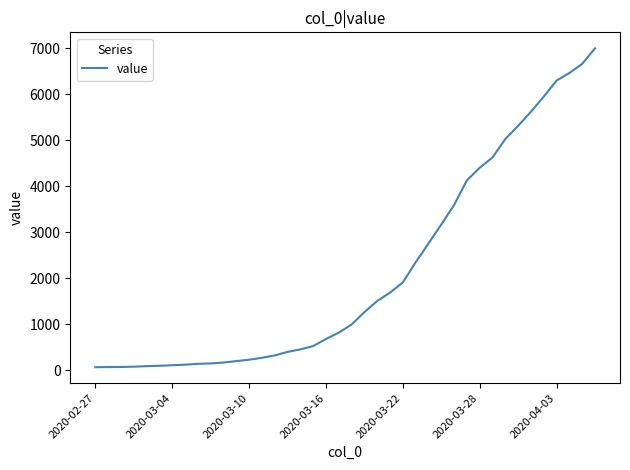

What is the difference between the maximum and minimum values?

6939